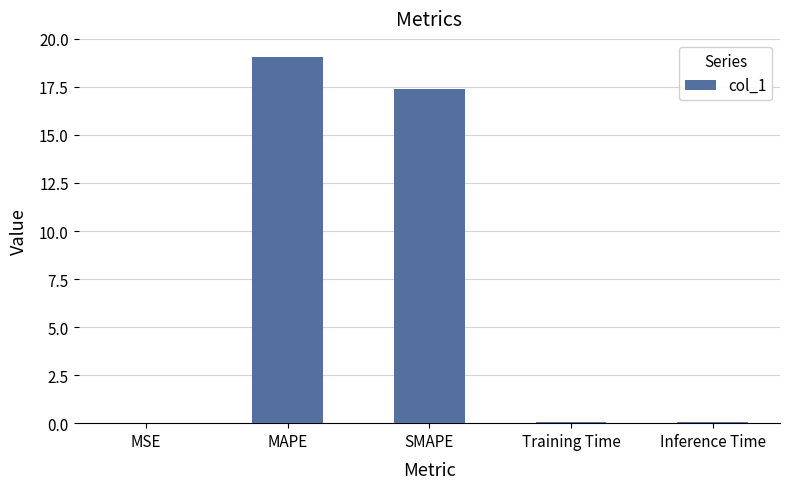

Which label corresponds to the largest value in the chart?

MAPE